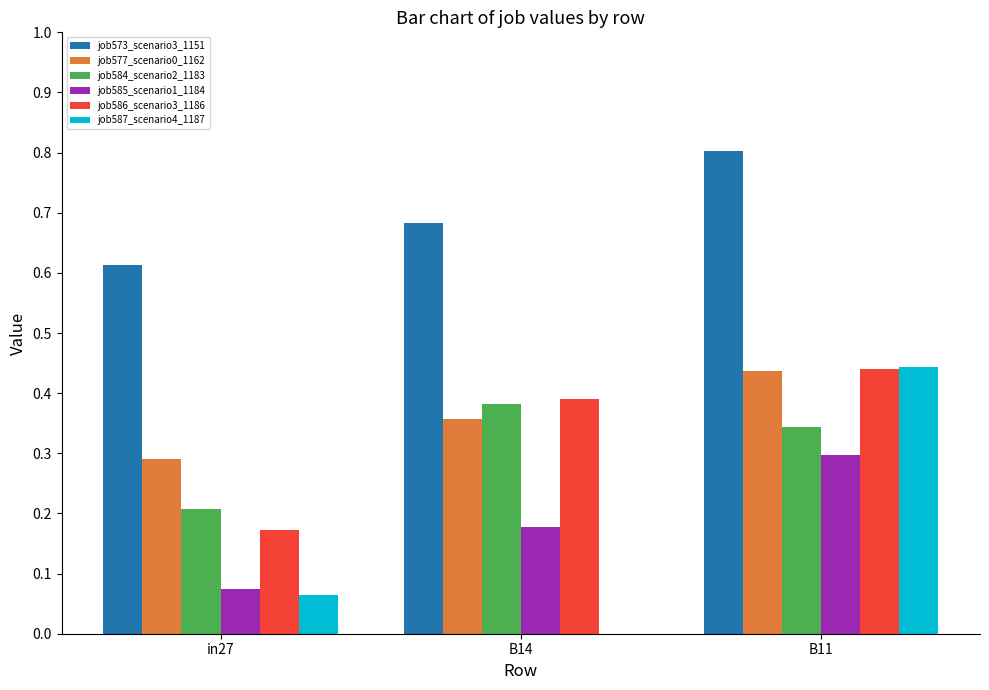

What is the sum of the job573_scenario3_1151 values at B11 and B14?

1.5